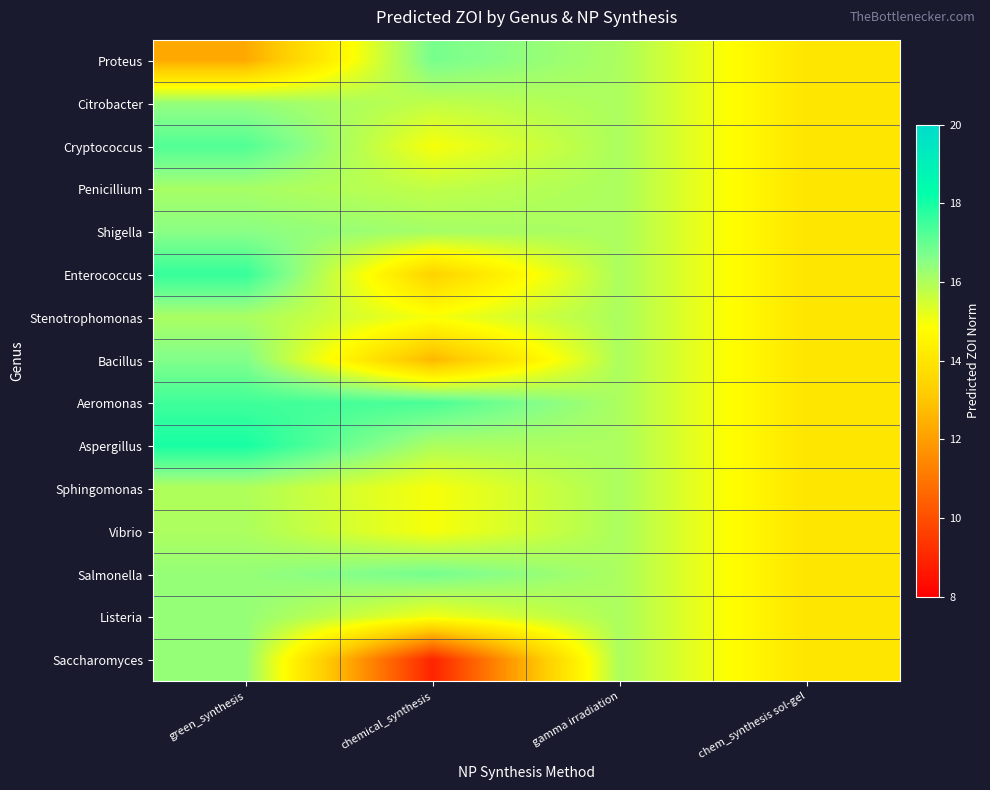

Between gamma irradiation and chem_synthesis sol-gel, which is larger?

gamma irradiation